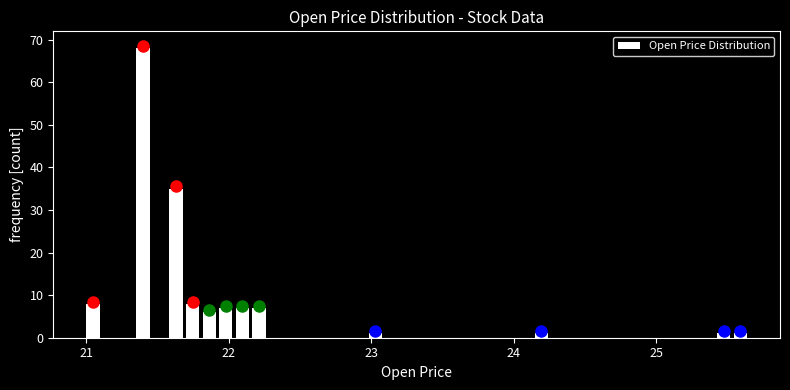

Around what value on the x-axis is the tallest bar? Give the approximate position of its centre, as read against the axis.

21.4